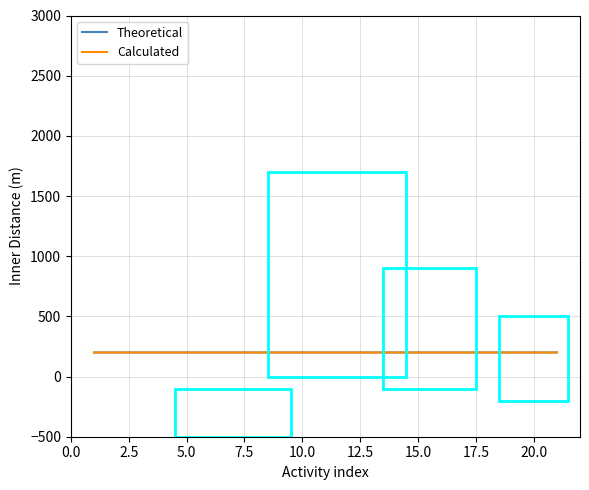

What is the maximum value shown in the chart?

200.0